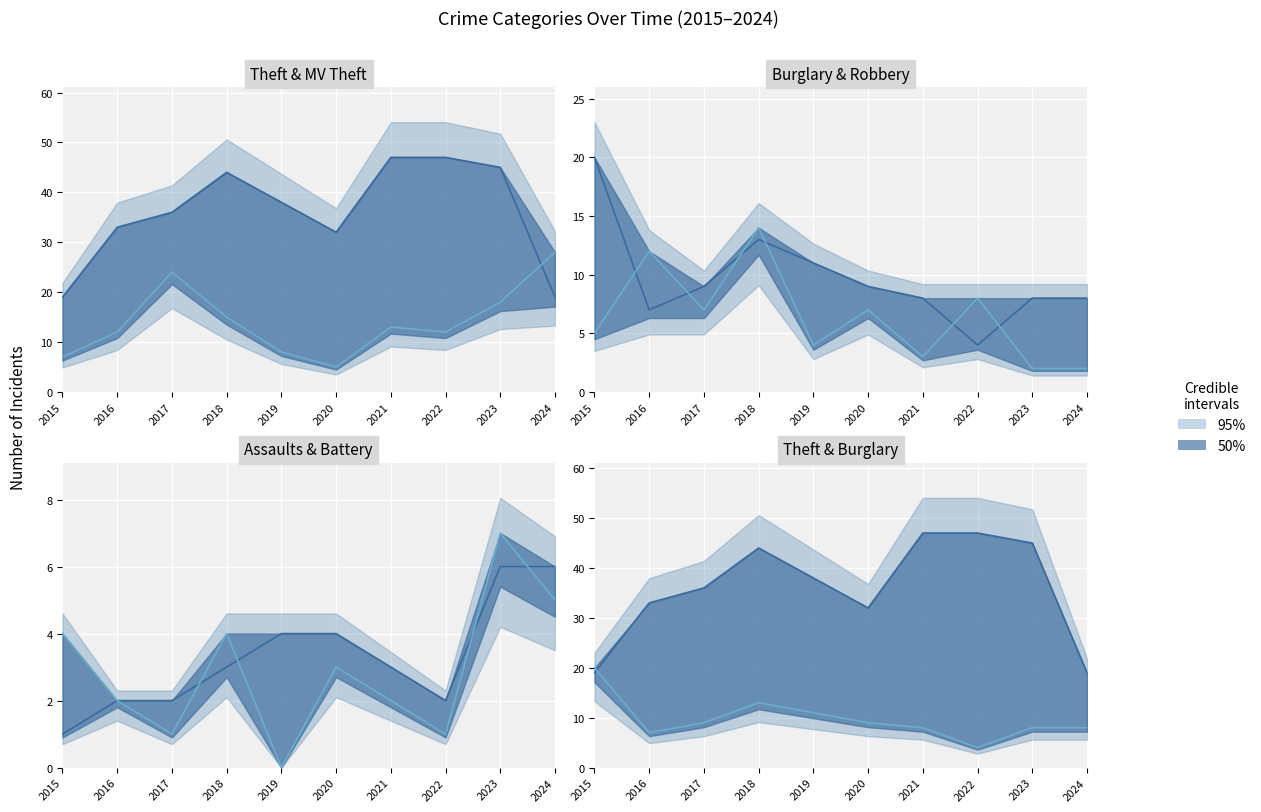

What is the difference between the highest and lowest values at 2019?

38